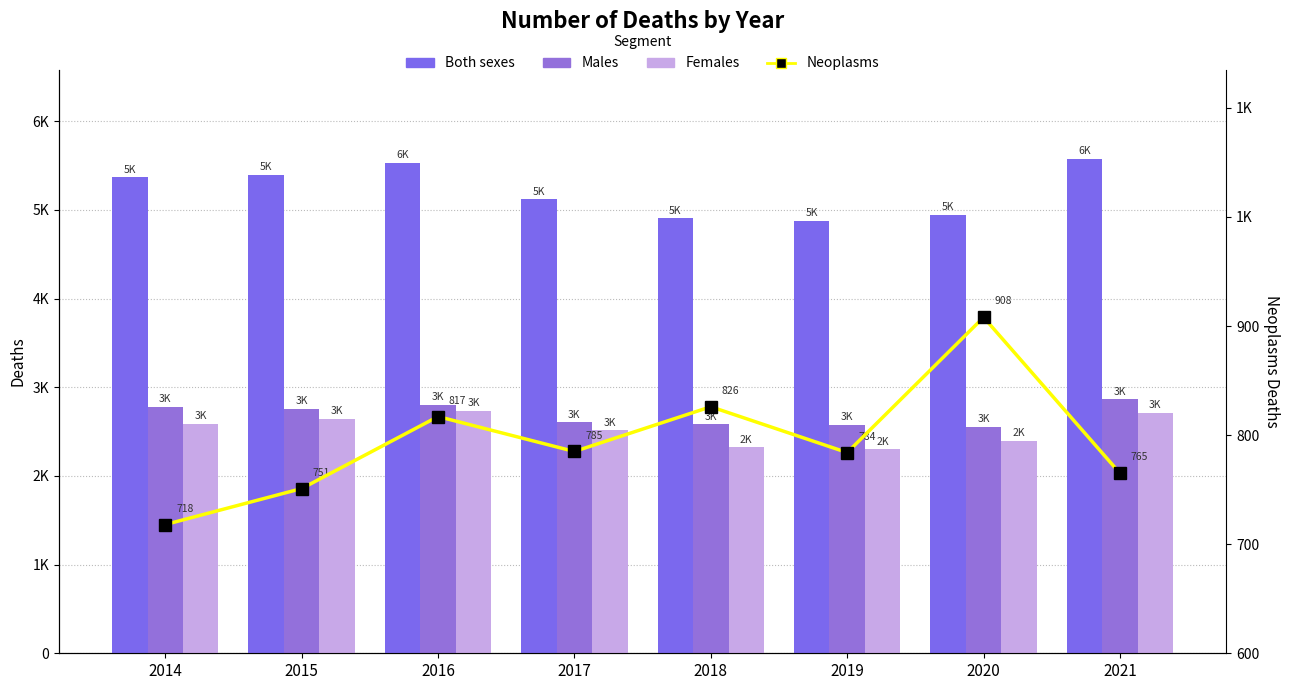

Between 2015 and 2020, which series saw the biggest shift?

Both sexes